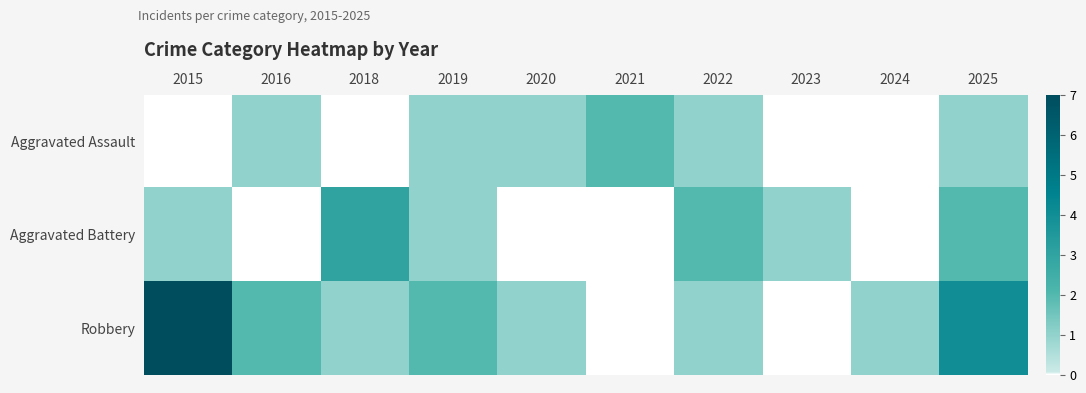

Count the number of data series in this chart.

3